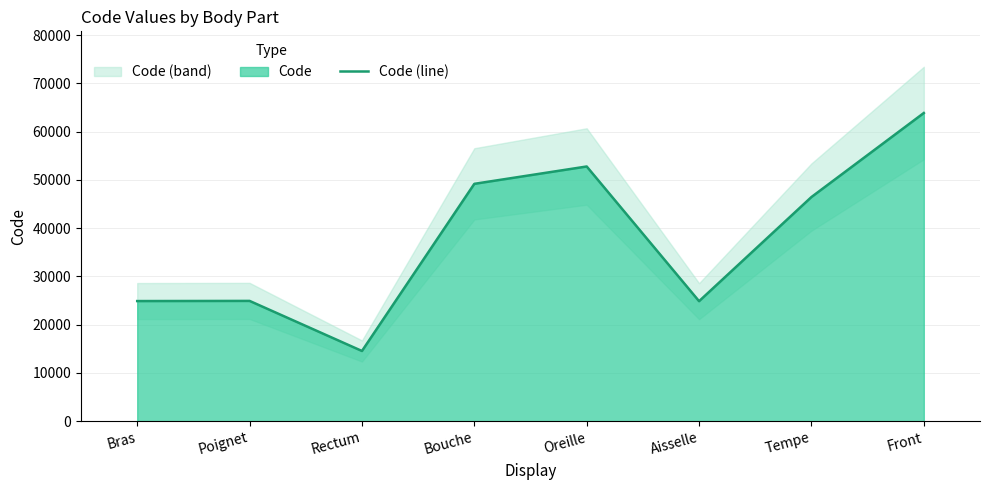

Is it true that the value at Tempe is 21814?

False